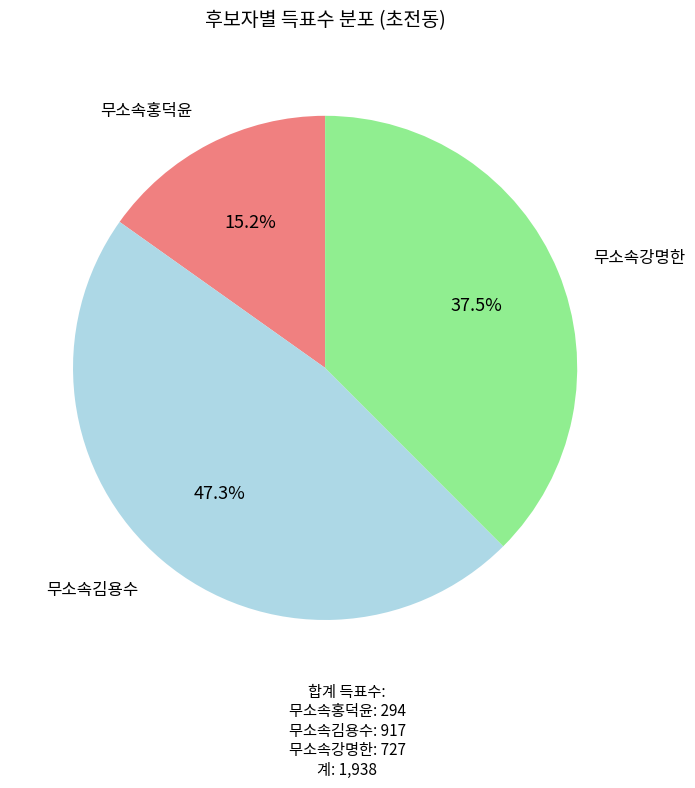

Does any single category account for the majority?

No